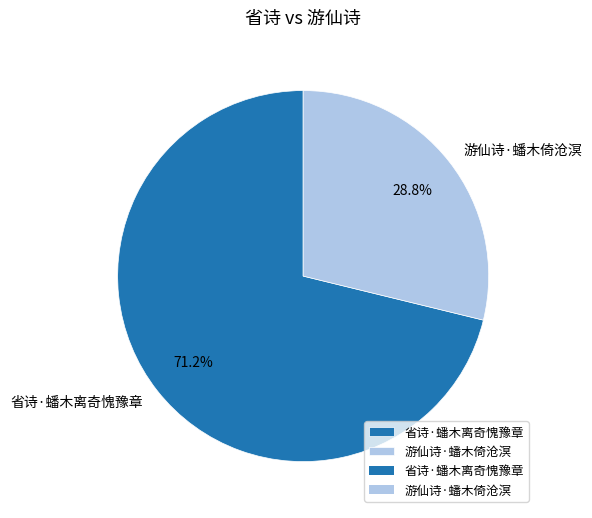

To the nearest percent, what is the difference between the largest and smallest slice percentages?

42%